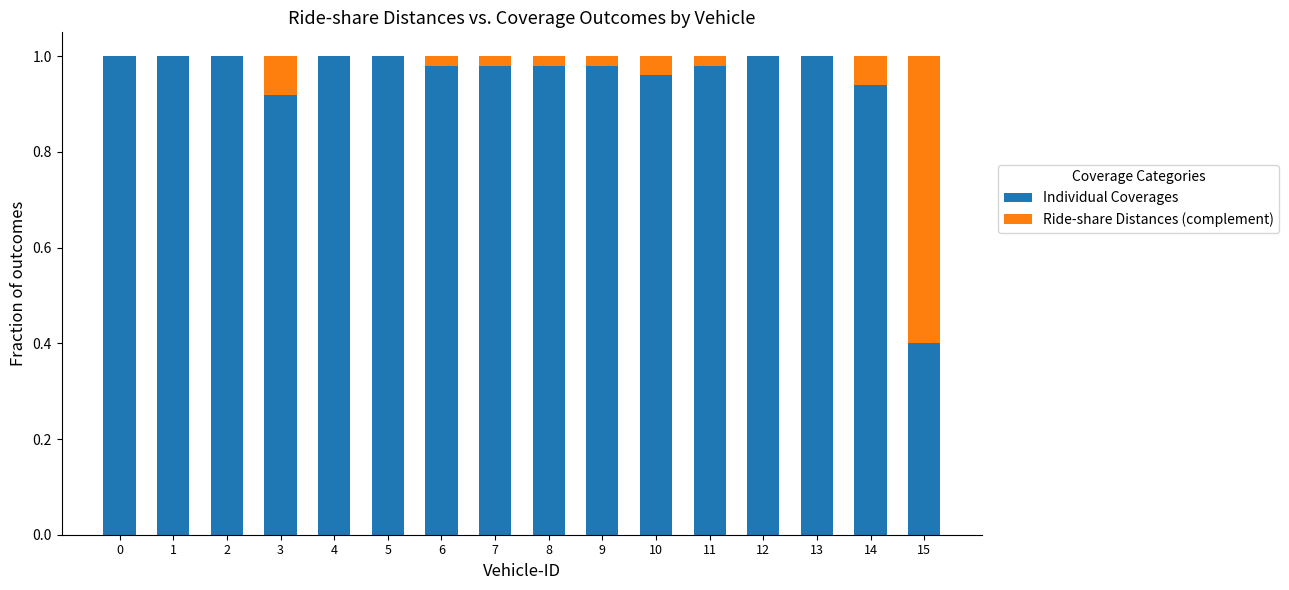

What is the sum of the Individual Coverages values at 5 and 10?

2.0